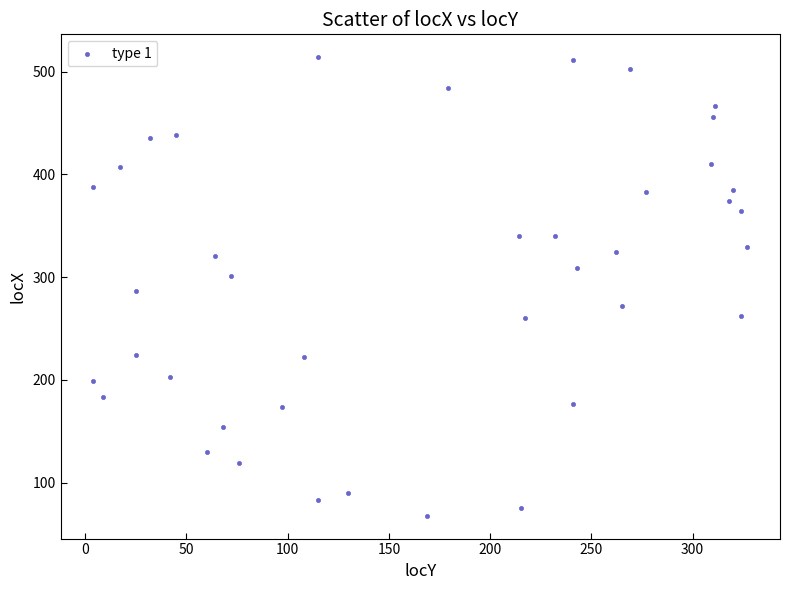

What is the range of X values (max minus min)?

323